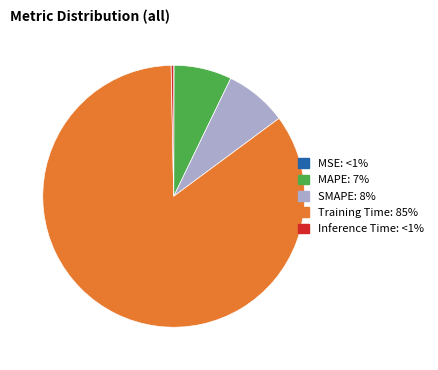

Which category has the biggest portion of the pie?

Training Time